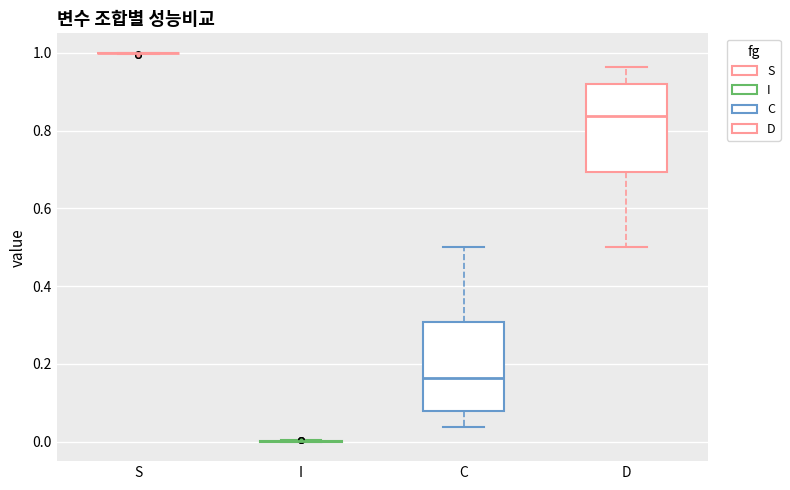

Reading left to right, read every box against the y-axis: the position of its median line, the range the box covers, and the ends of its whiskers. The values are not printed on the chart, so give them approximately, as read against the axis.

S: box collapsed to a line at 1.00, whiskers 1.00 to 1.00
I: box collapsed to a line at 0.00, whiskers 0.00 to 0.00
C: median 0.16, box 0.08 to 0.30, whiskers 0.04 to 0.50
D: median 0.84, box 0.70 to 0.92, whiskers 0.50 to 0.96